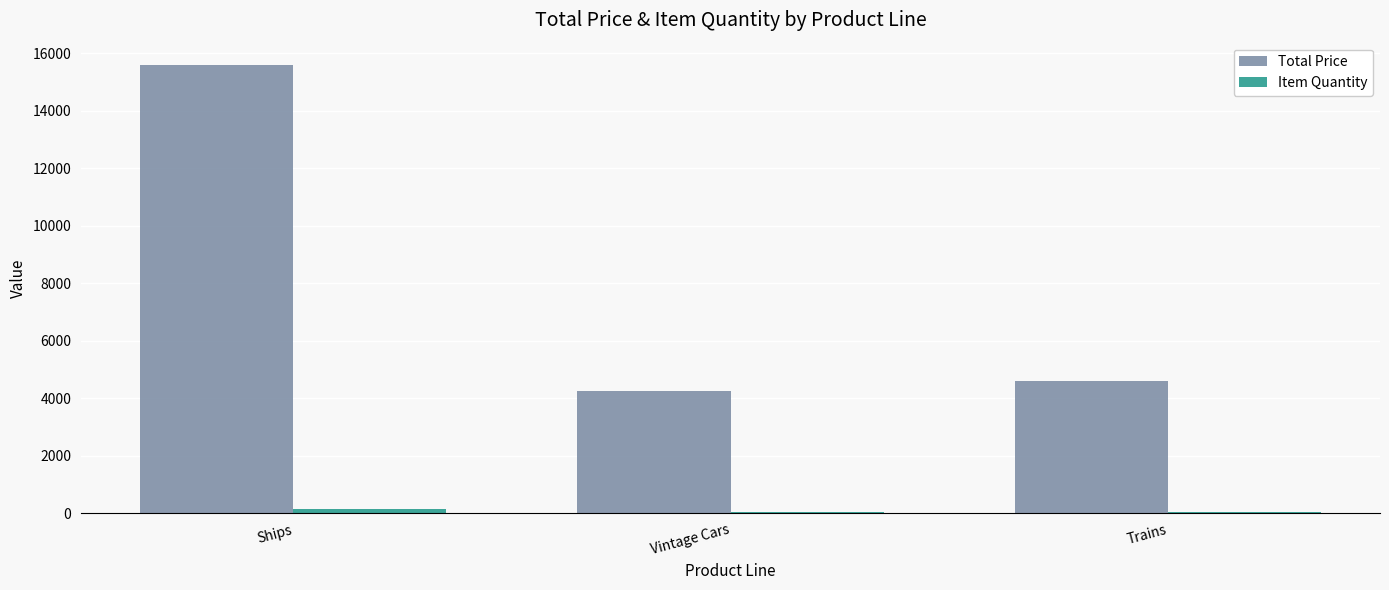

At which category is the sum across all series the highest?

Ships